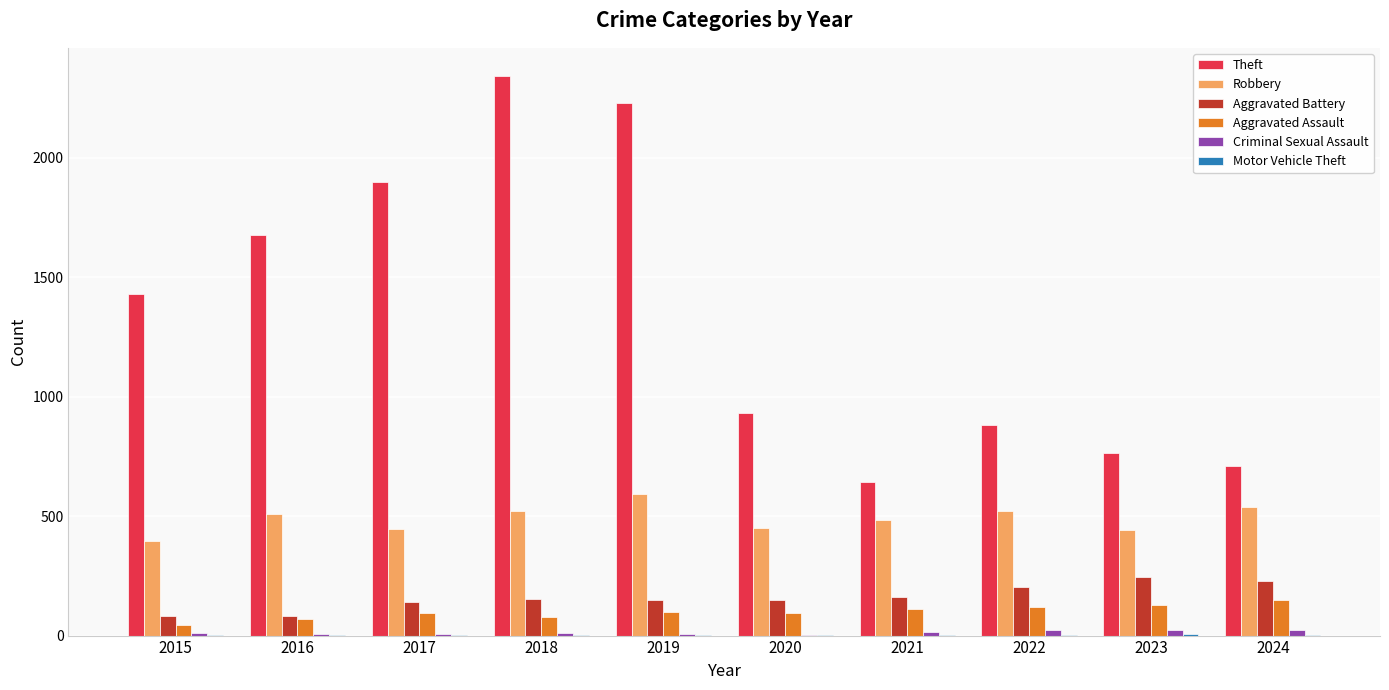

What is the sum of all Robbery values?

4895